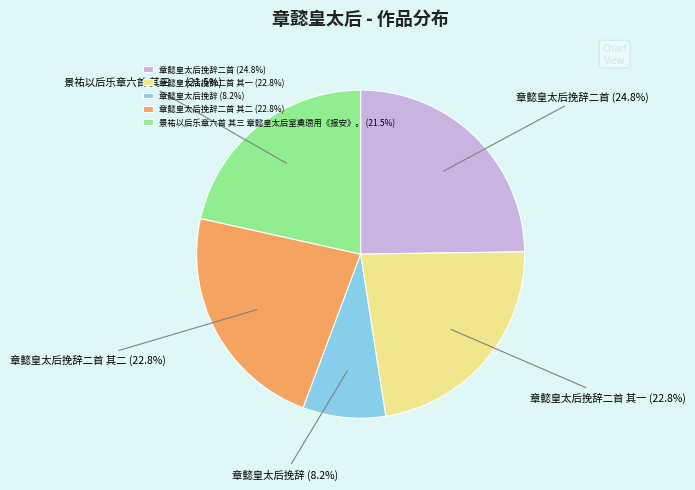

Count the number of slices in the pie.

5